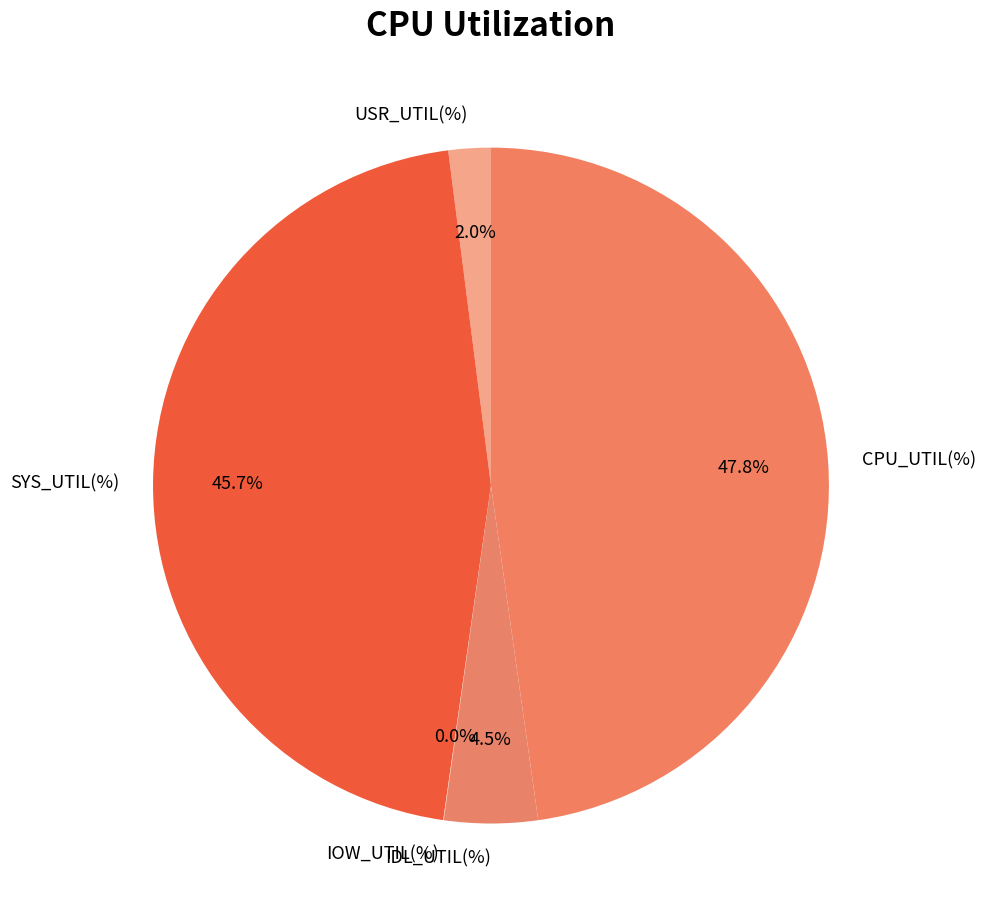

Is there any slice that represents more than half of the pie?

No